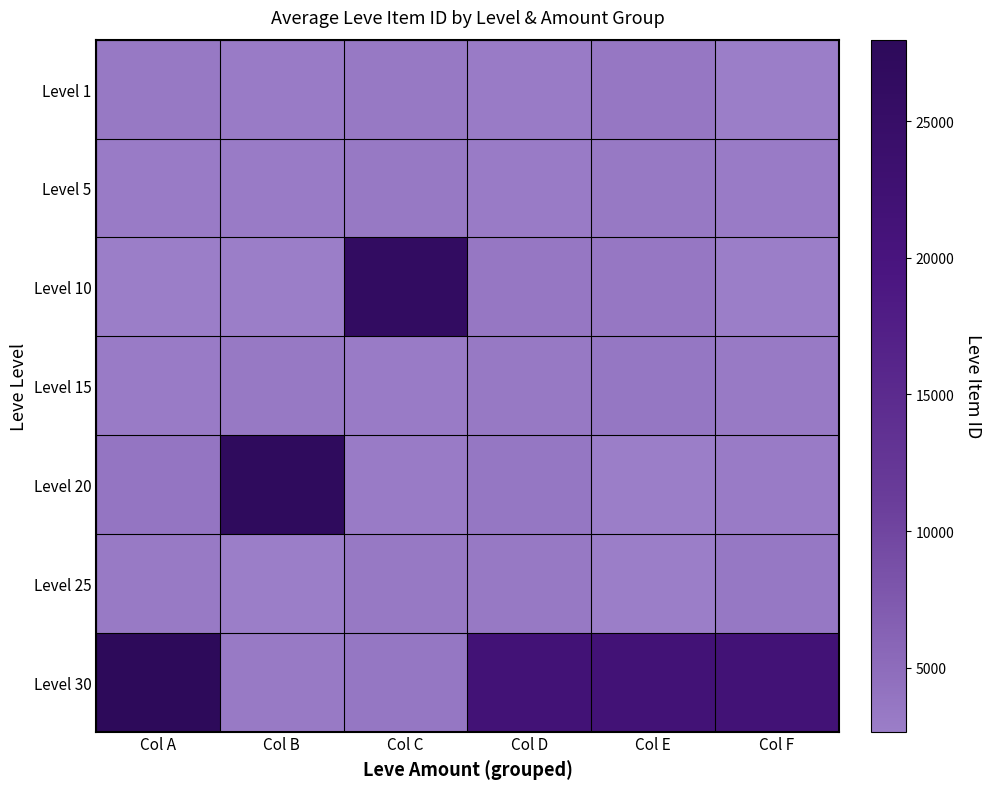

Which has a higher value, Col C or Col E?

Col E